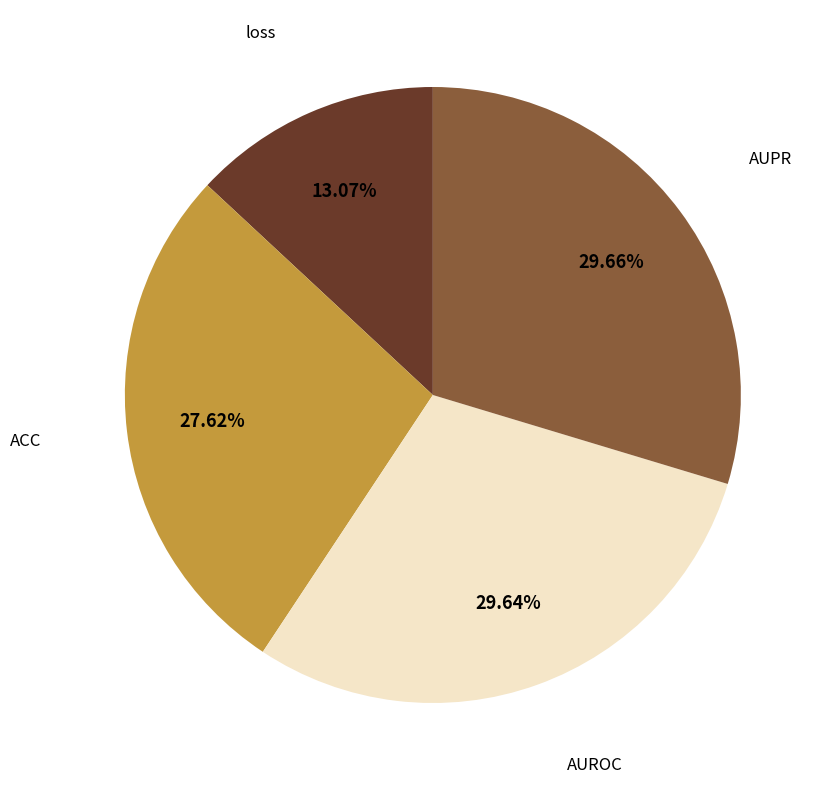

Does any single category account for the majority?

No